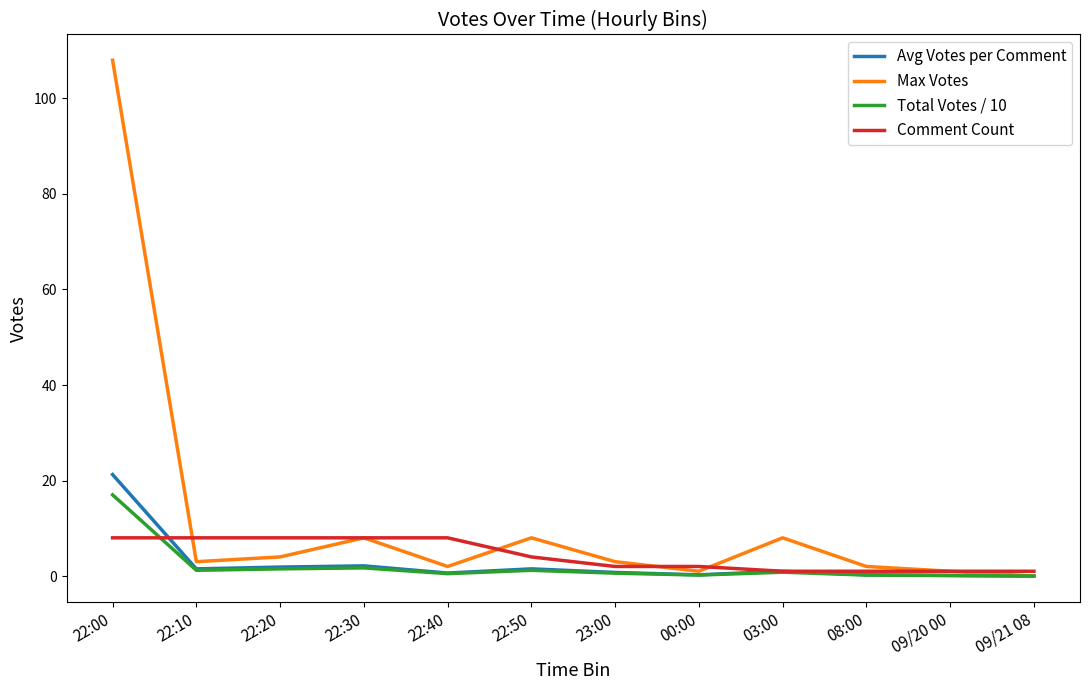

At which category is the sum across all series the highest?

22:00